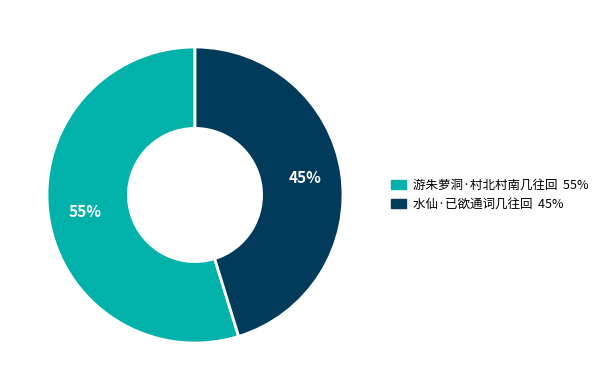

To the nearest percent, what portion does 水仙·已欲通词几往回 represent?

45%